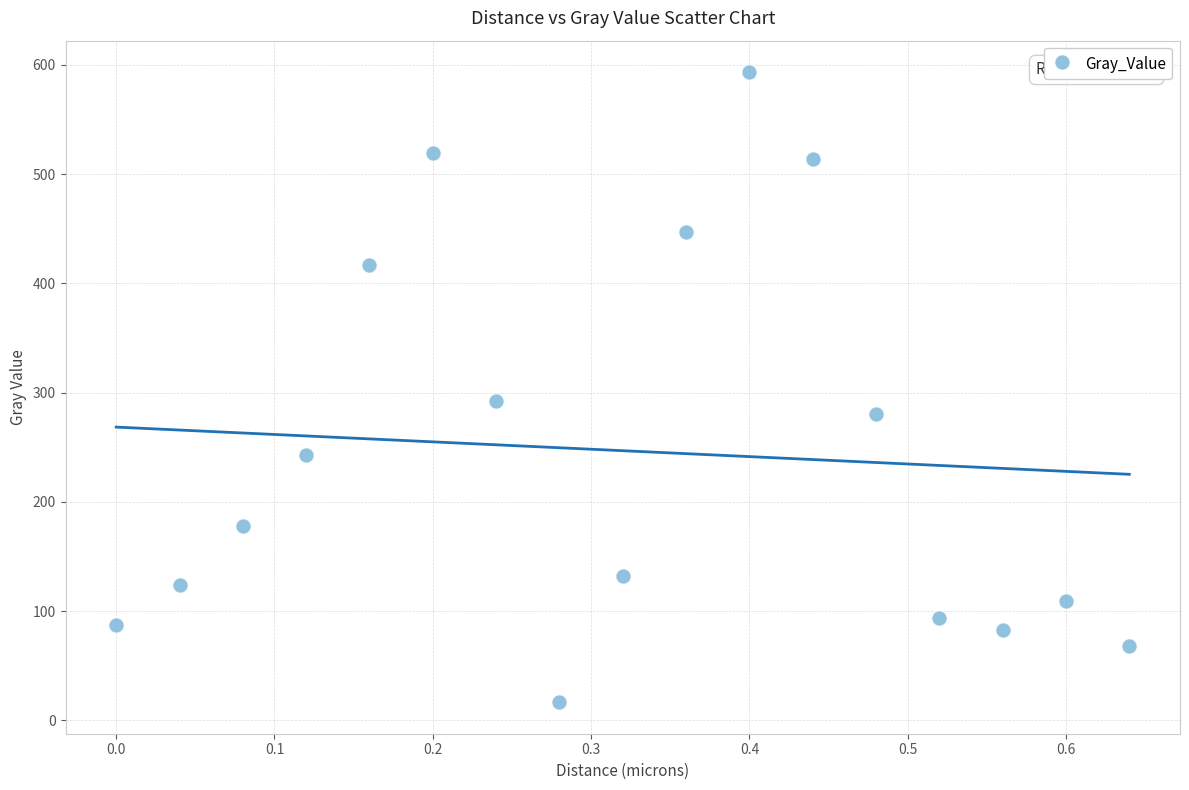

What Y value in the scatter plot is closest to 304?

291.9